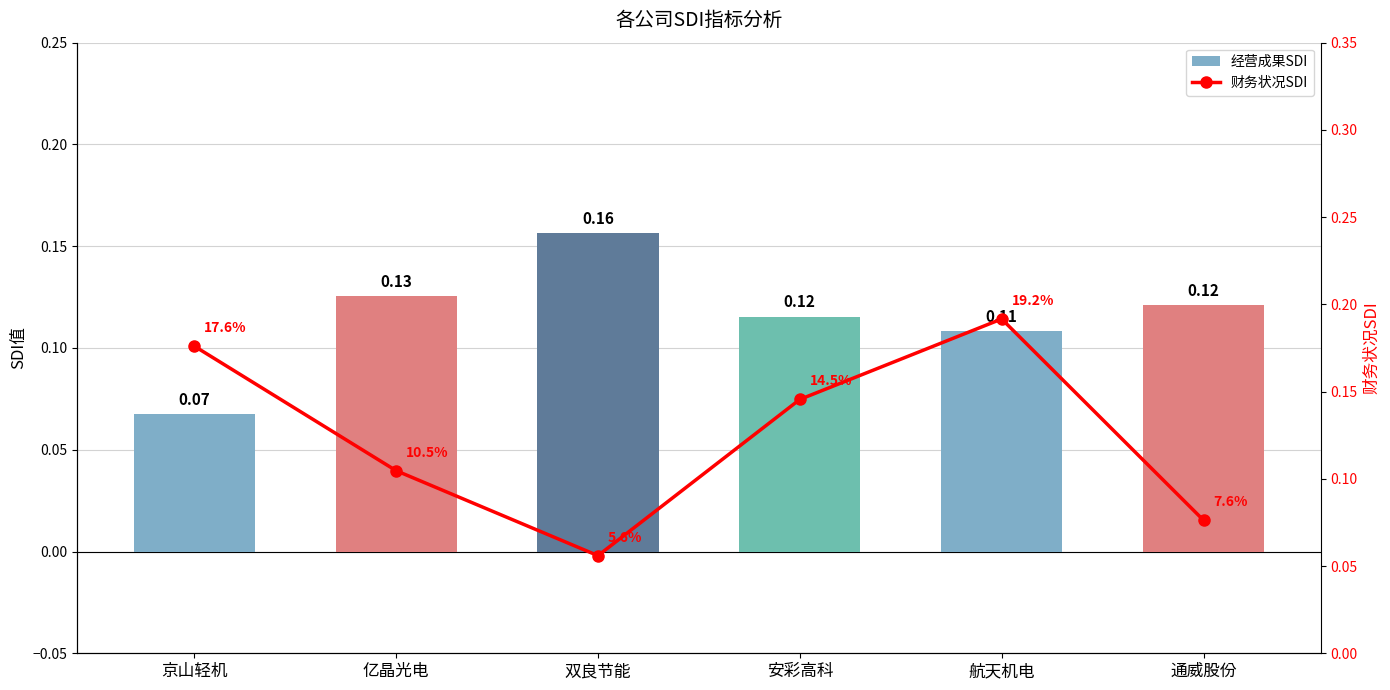

Rank the categories by 经营成果SDI value from lowest to highest.

京山轻机, 航天机电, 安彩高科, 通威股份, 亿晶光电, 双良节能